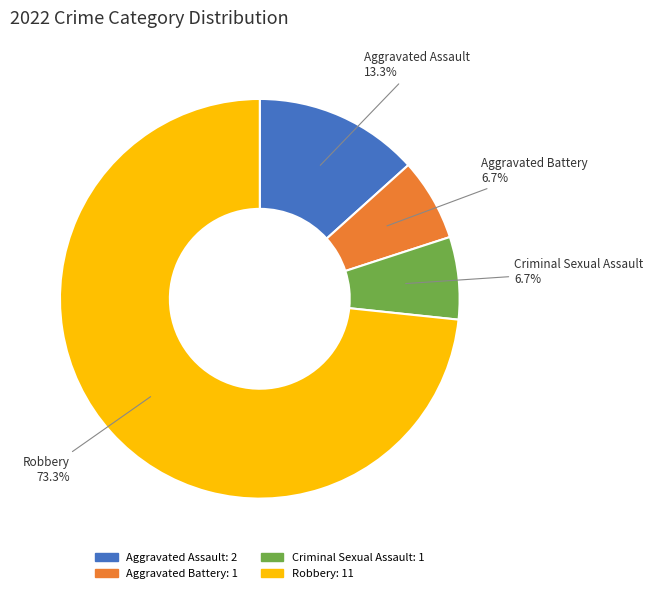

How many segments does this pie chart have?

4